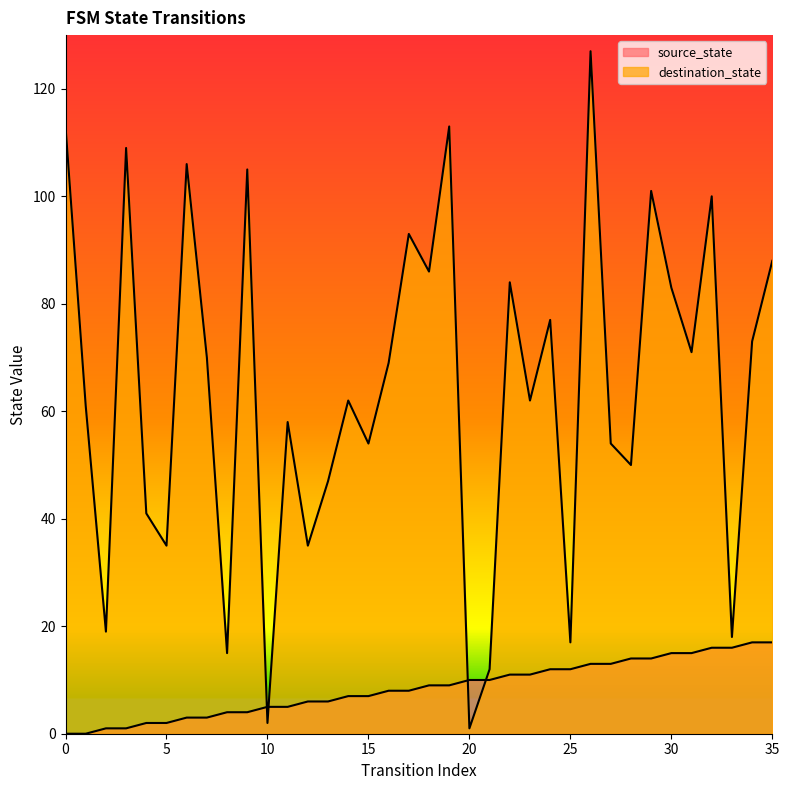

Does the chart display data point markers on the line(s)?

No